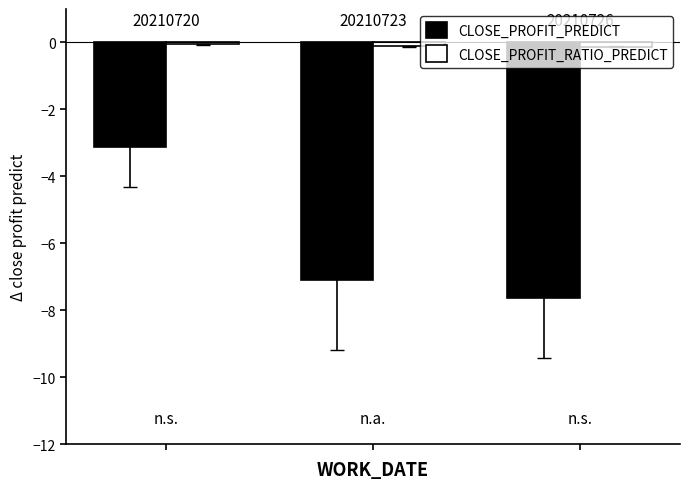

Reading right to left, what are all the values shown in this chart?

CLOSE_PROFIT_PREDICT: -7.6	-7.1	-3.1
CLOSE_PROFIT_RATIO_PREDICT: -0.1	-0.1	-0.1